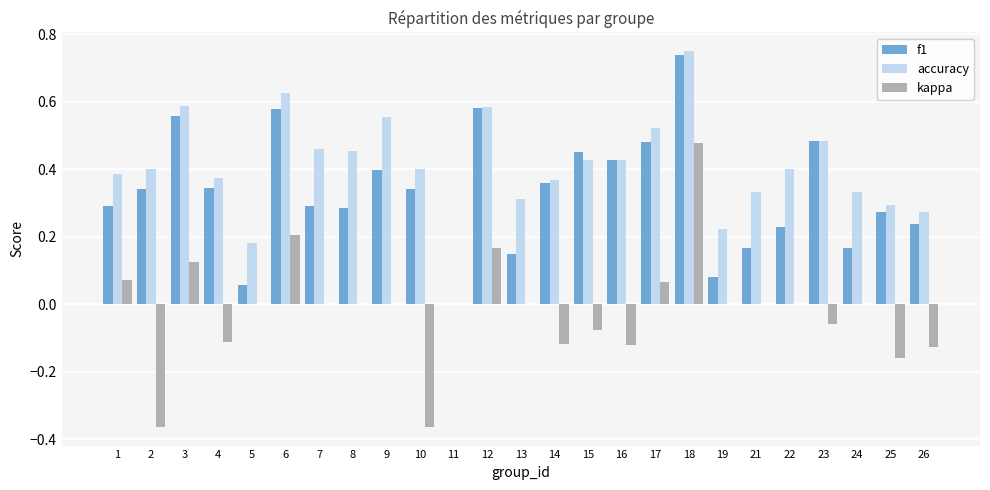

Which series has the largest total across all categories?

accuracy